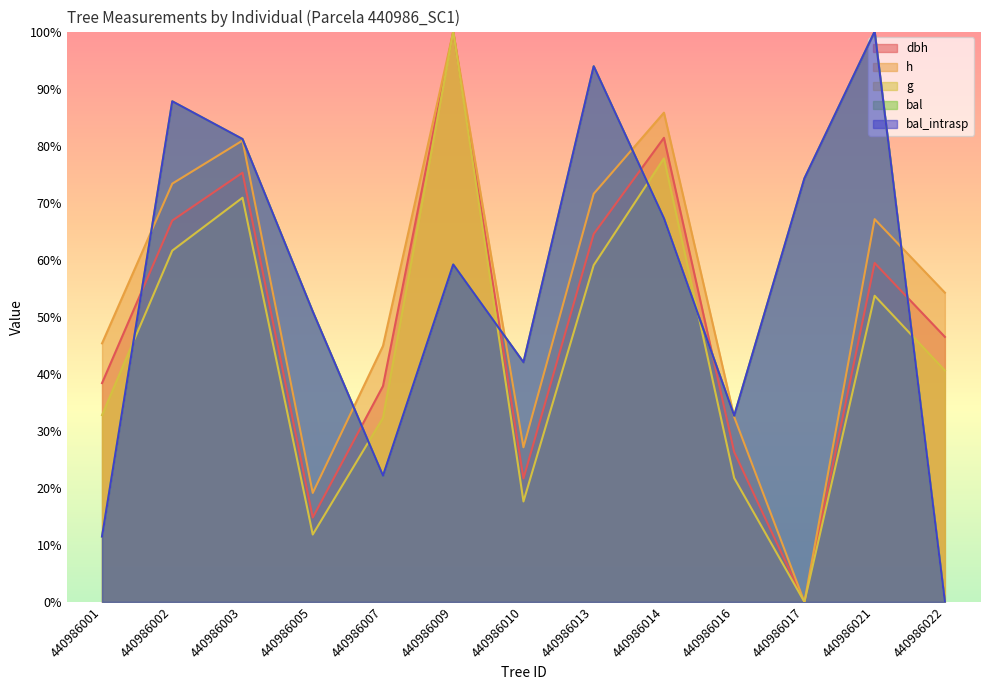

How many data points in h are less than 54?

6